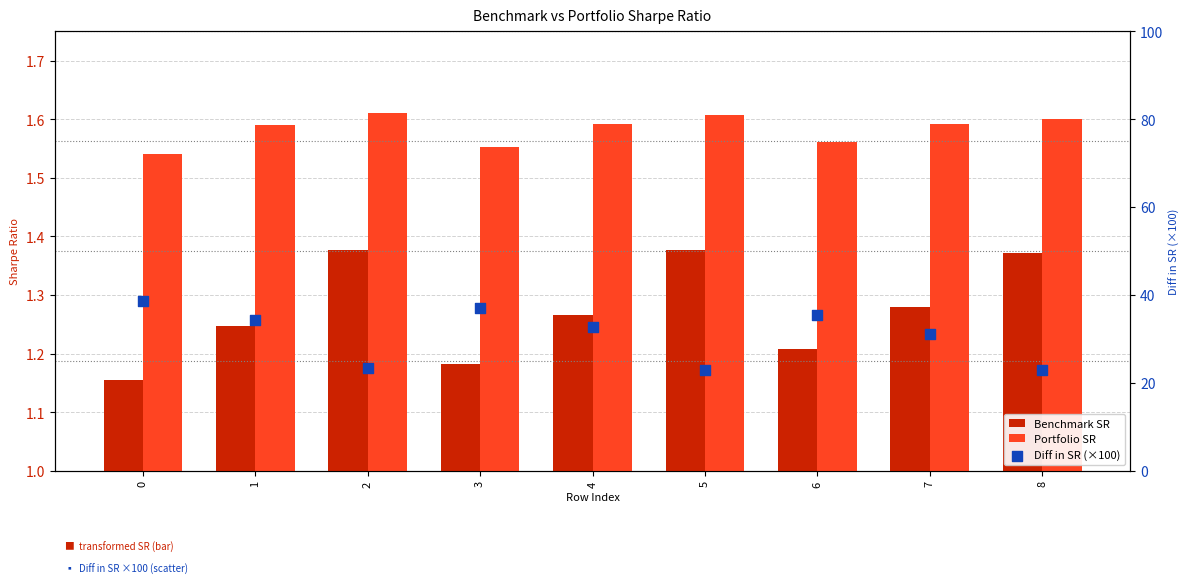

At how many categories does at least one series exceed 12?

9